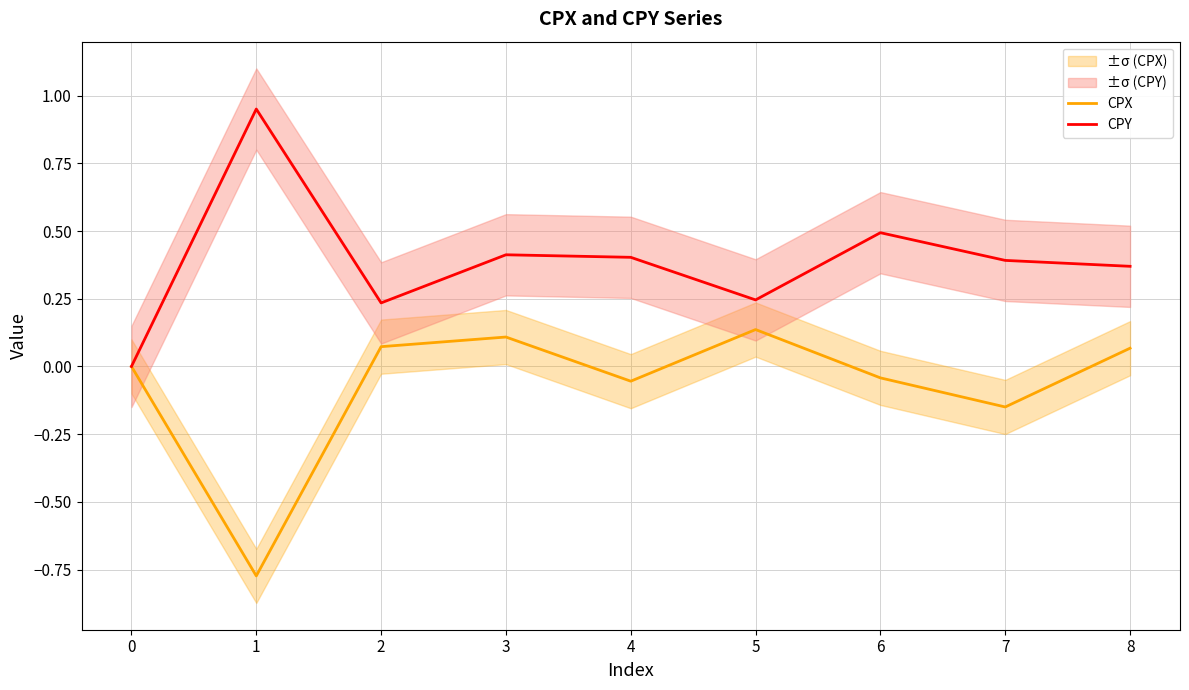

What is the average value of the CPY series?

0.4